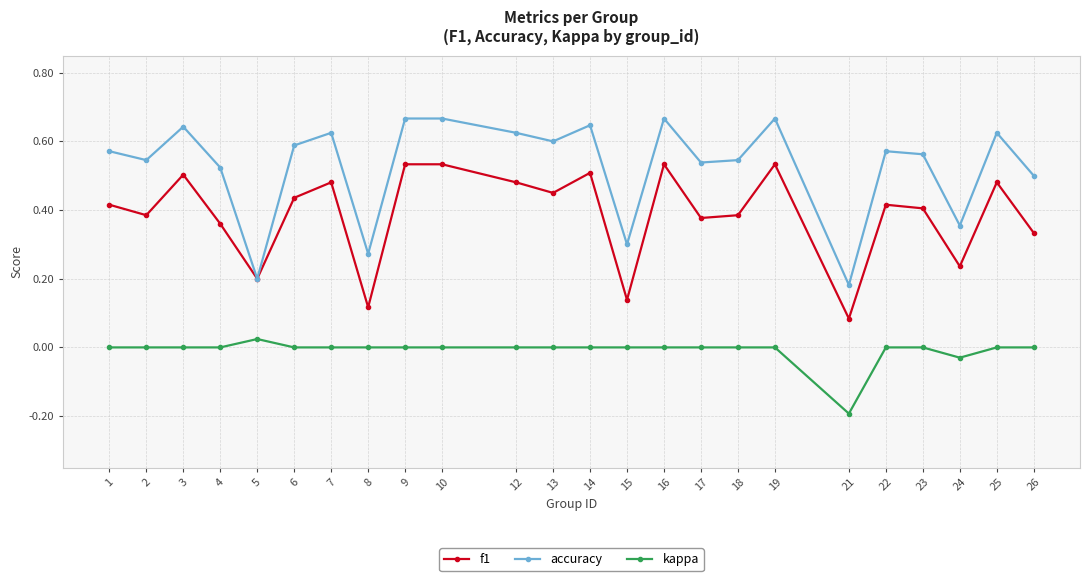

Which series has the largest range (max minus min)?

accuracy